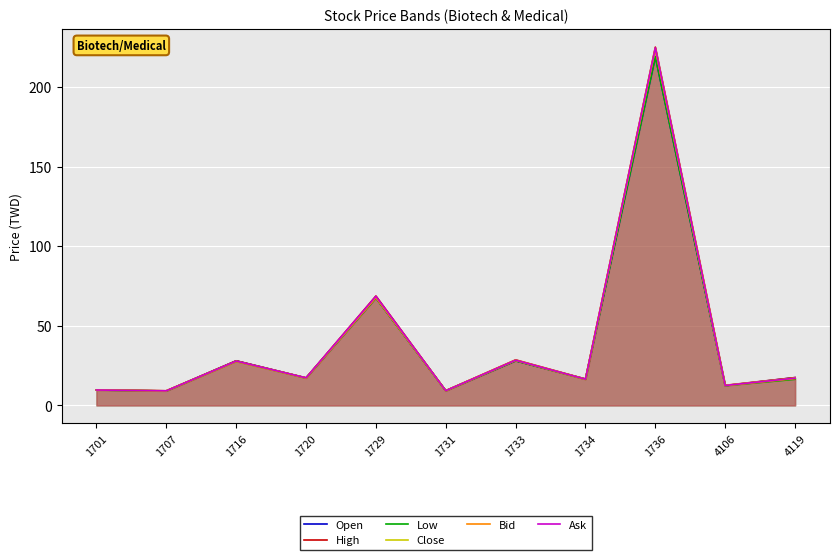

At which category is the sum across all series the highest?

1736